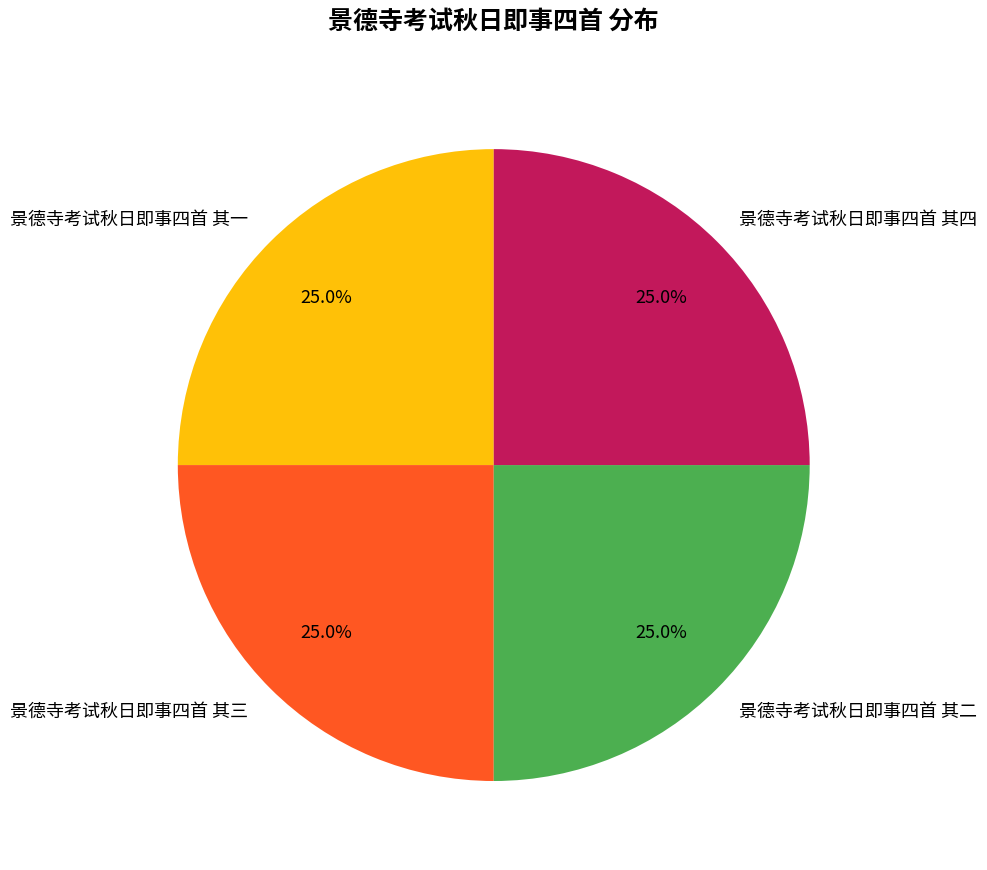

Does any single category account for the majority?

No